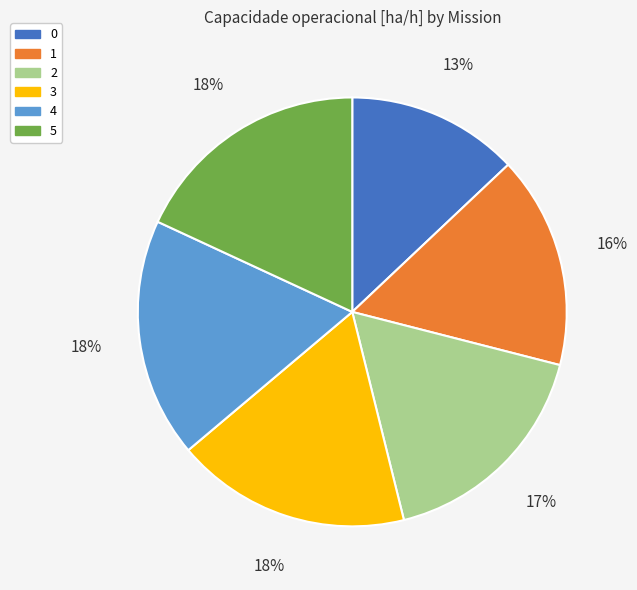

Does 0 represent more than half of the total?

No